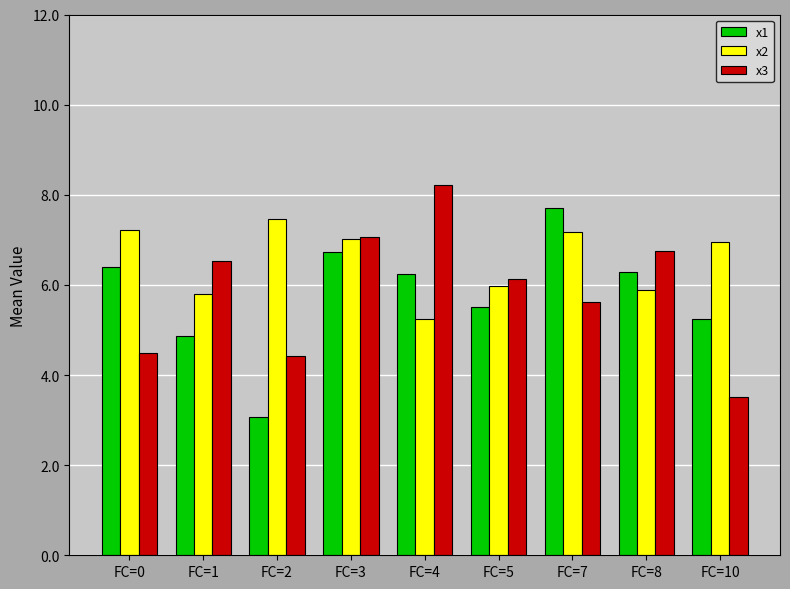

Is it true that x3 equals 4.4 at FC=2?

True